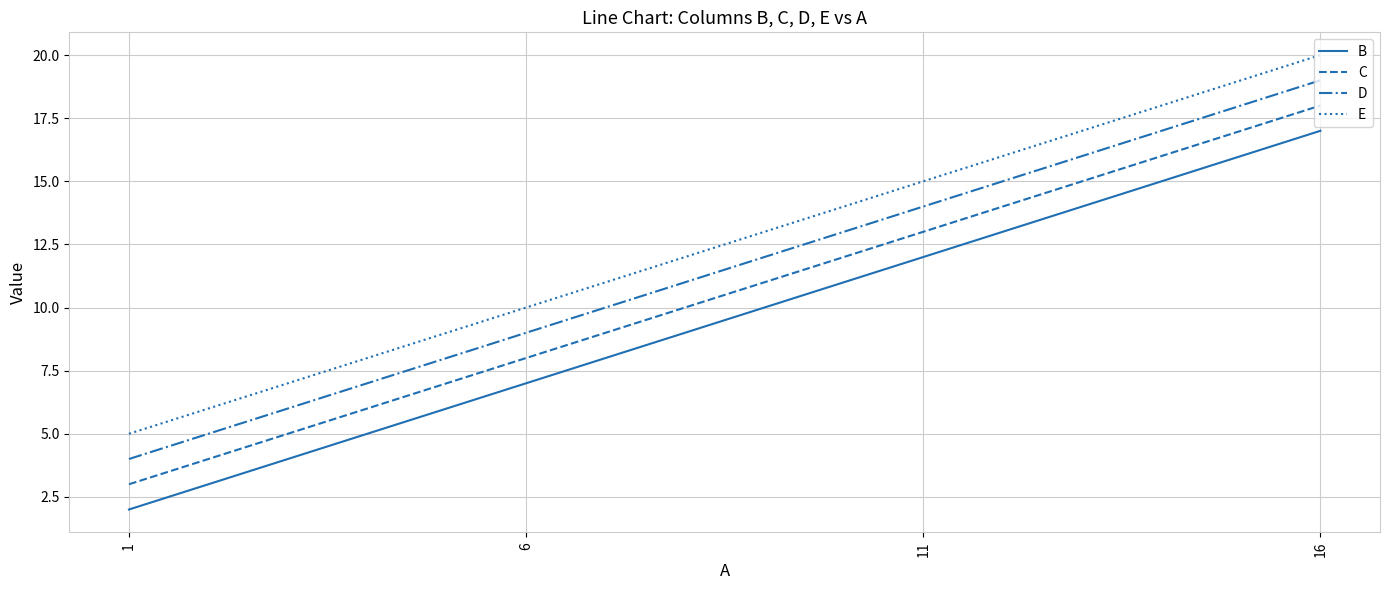

Does the chart display data point markers on the line(s)?

No